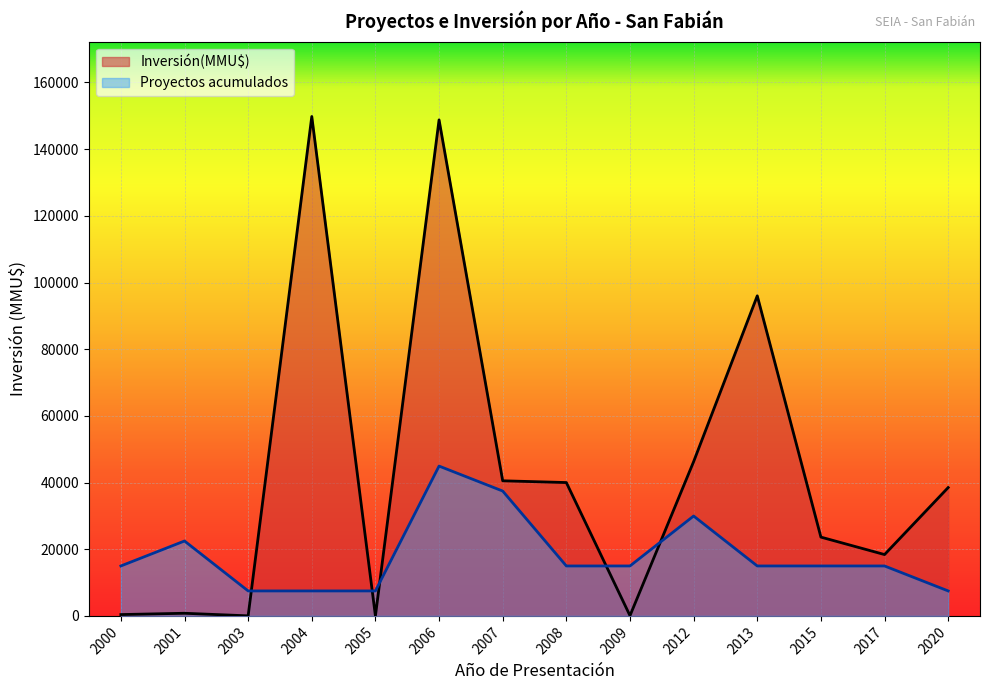

Which series has the largest total across all categories?

Inversión(MMU$)